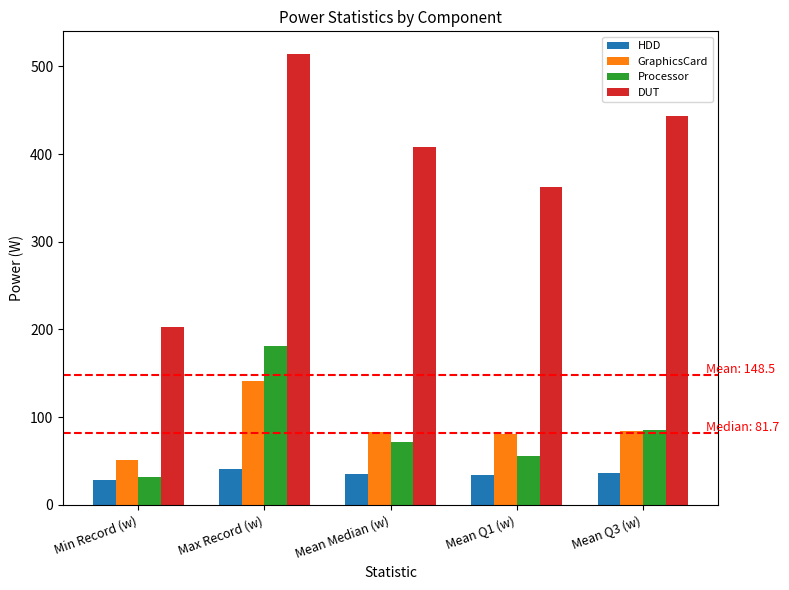

Which series has the largest range (max minus min)?

DUT